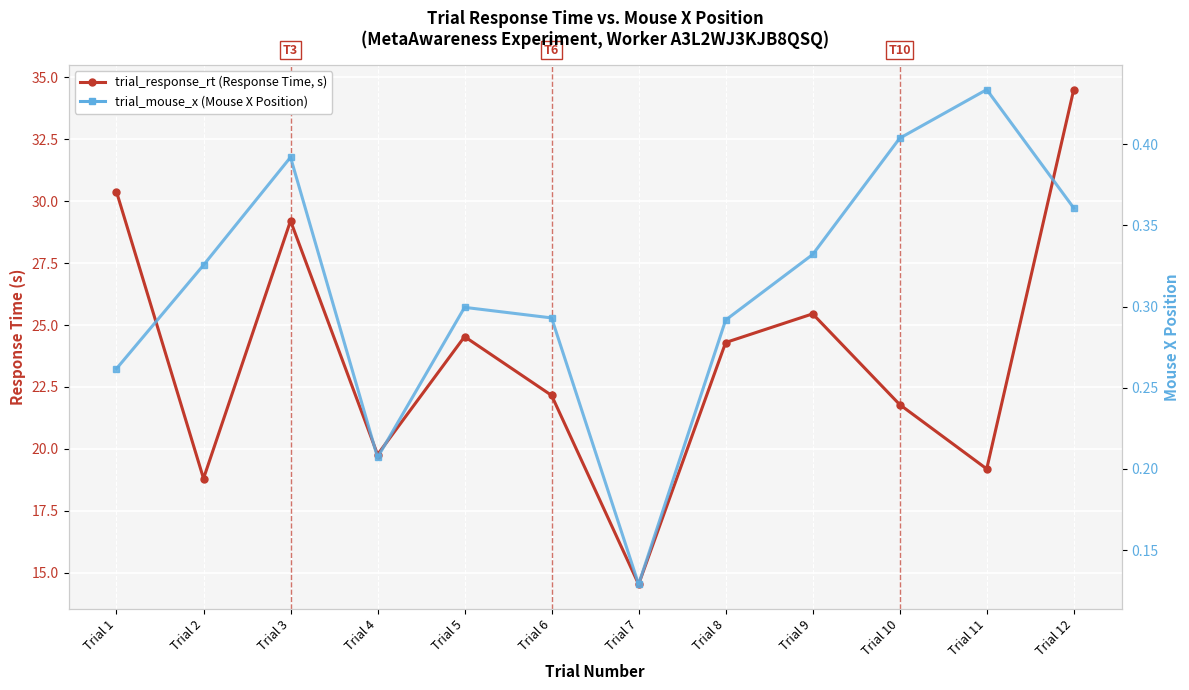

Reading left to right, list all the values displayed in this chart.

trial_response_rt: Trial 1=30.4	Trial 2=18.8	Trial 3=29.2	Trial 4=19.8	Trial 5=24.5	Trial 6=22.2	Trial 7=14.5	Trial 8=24.3	Trial 9=25.5	Trial 10=21.8	Trial 11=19.2	Trial 12=34.5
trial_mouse_x: Trial 1=0.3	Trial 2=0.3	Trial 3=0.4	Trial 4=0.2	Trial 5=0.3	Trial 6=0.3	Trial 7=0.1	Trial 8=0.3	Trial 9=0.3	Trial 10=0.4	Trial 11=0.4	Trial 12=0.4